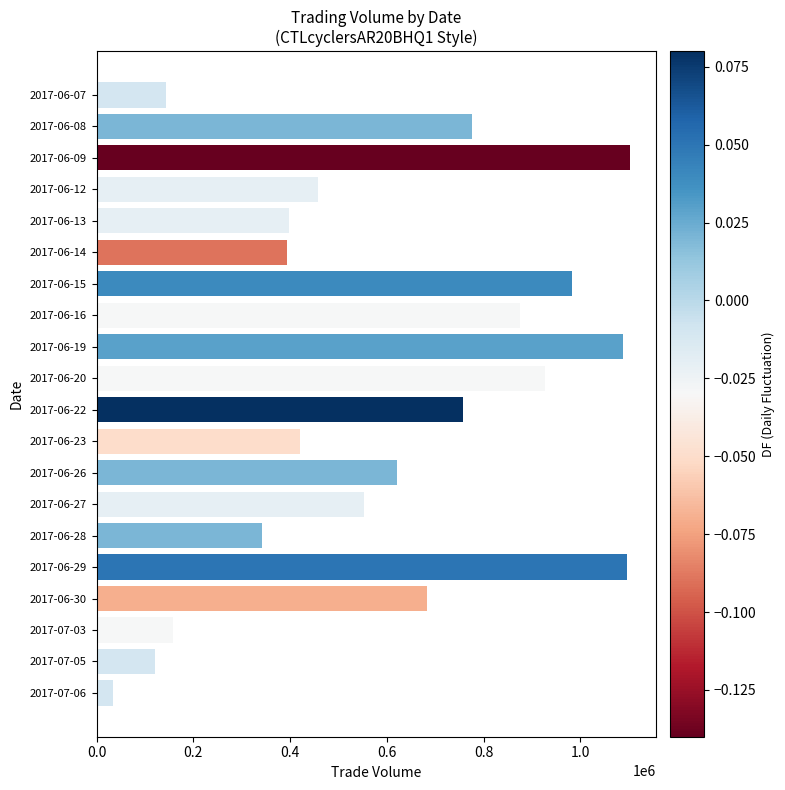

What is the sum of all values?

11932000